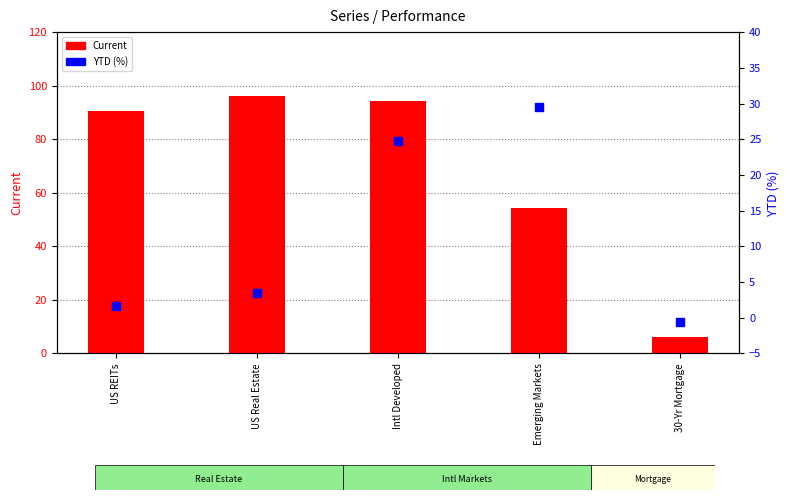

Which series reaches the maximum Y coordinate?

Current